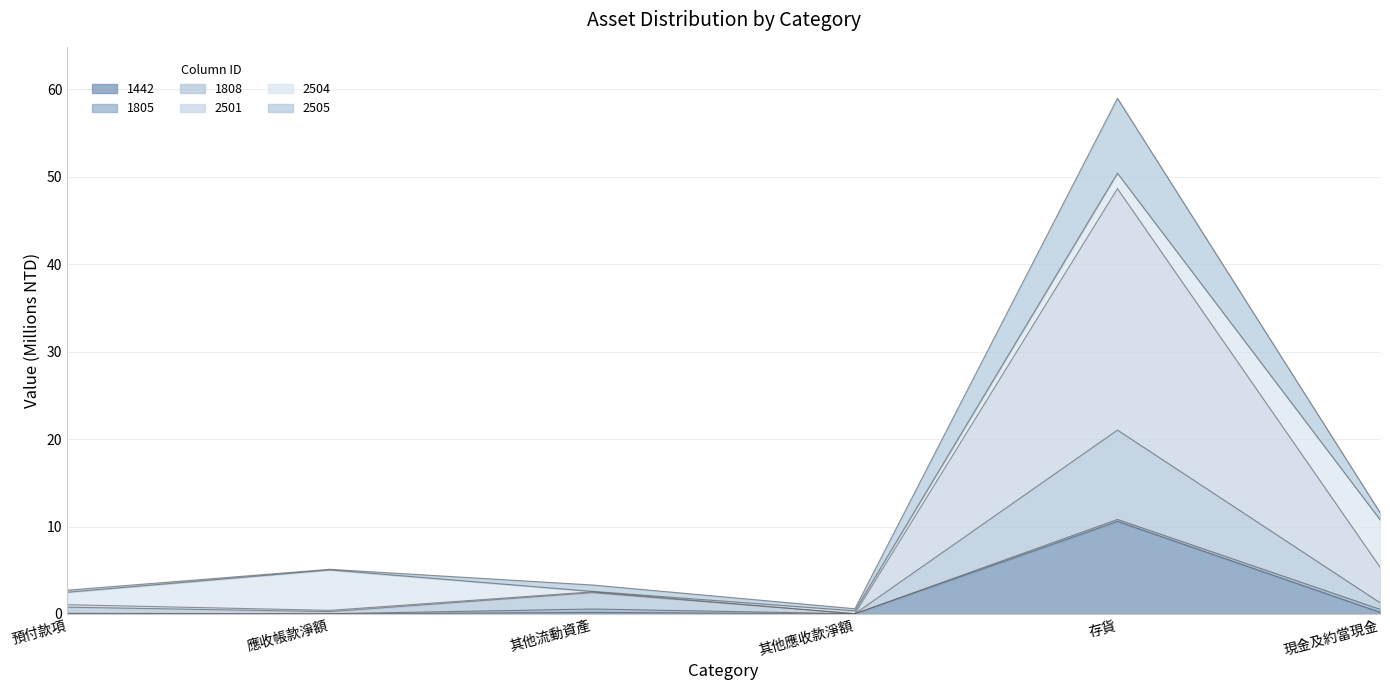

At which label does 2501 reach its peak?

存貨